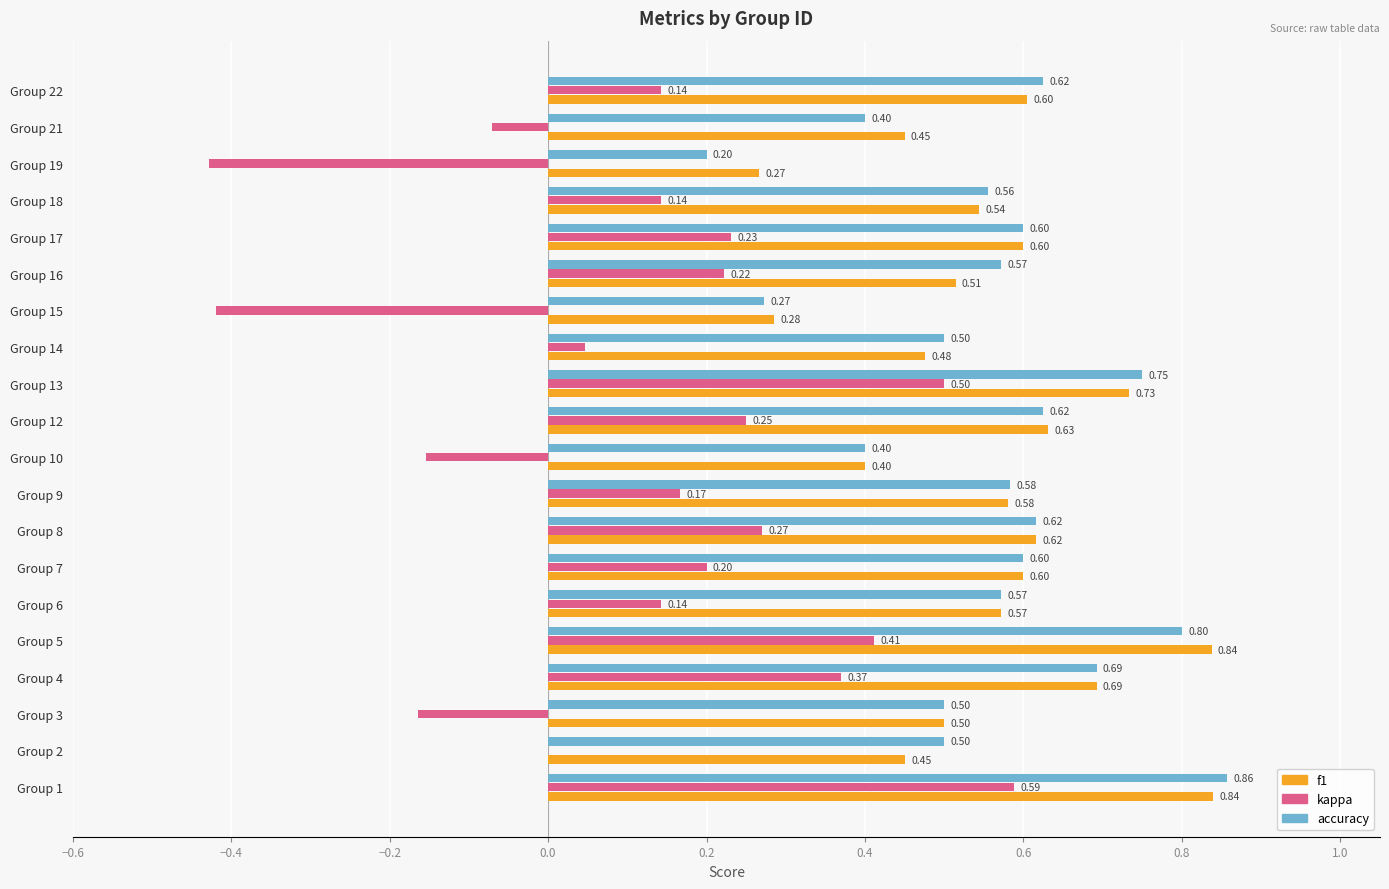

At which category is the sum across all series the highest?

Group 1